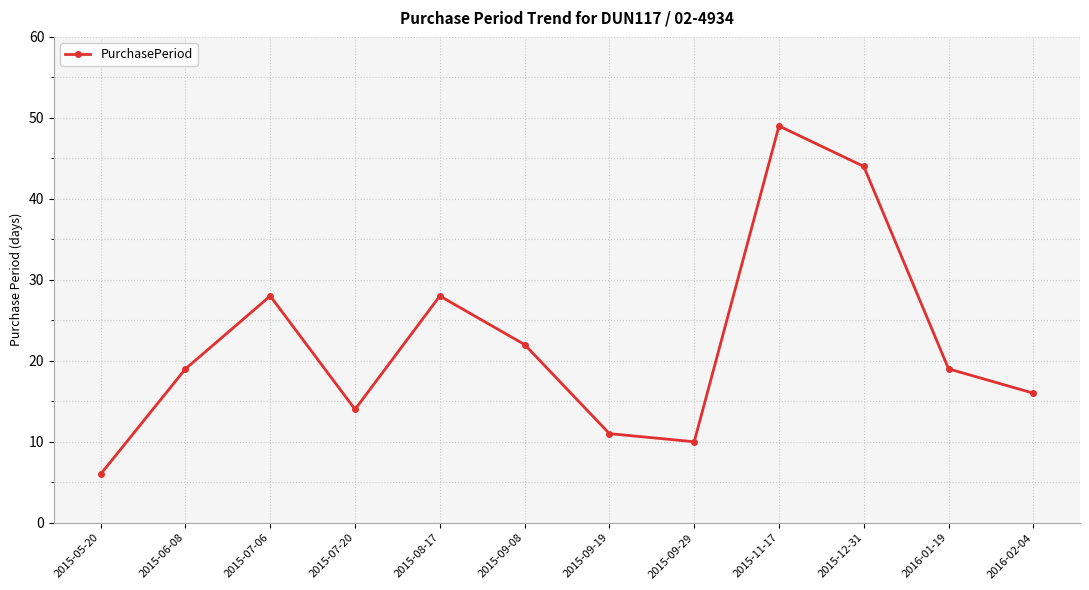

How many series are shown in this chart?

1